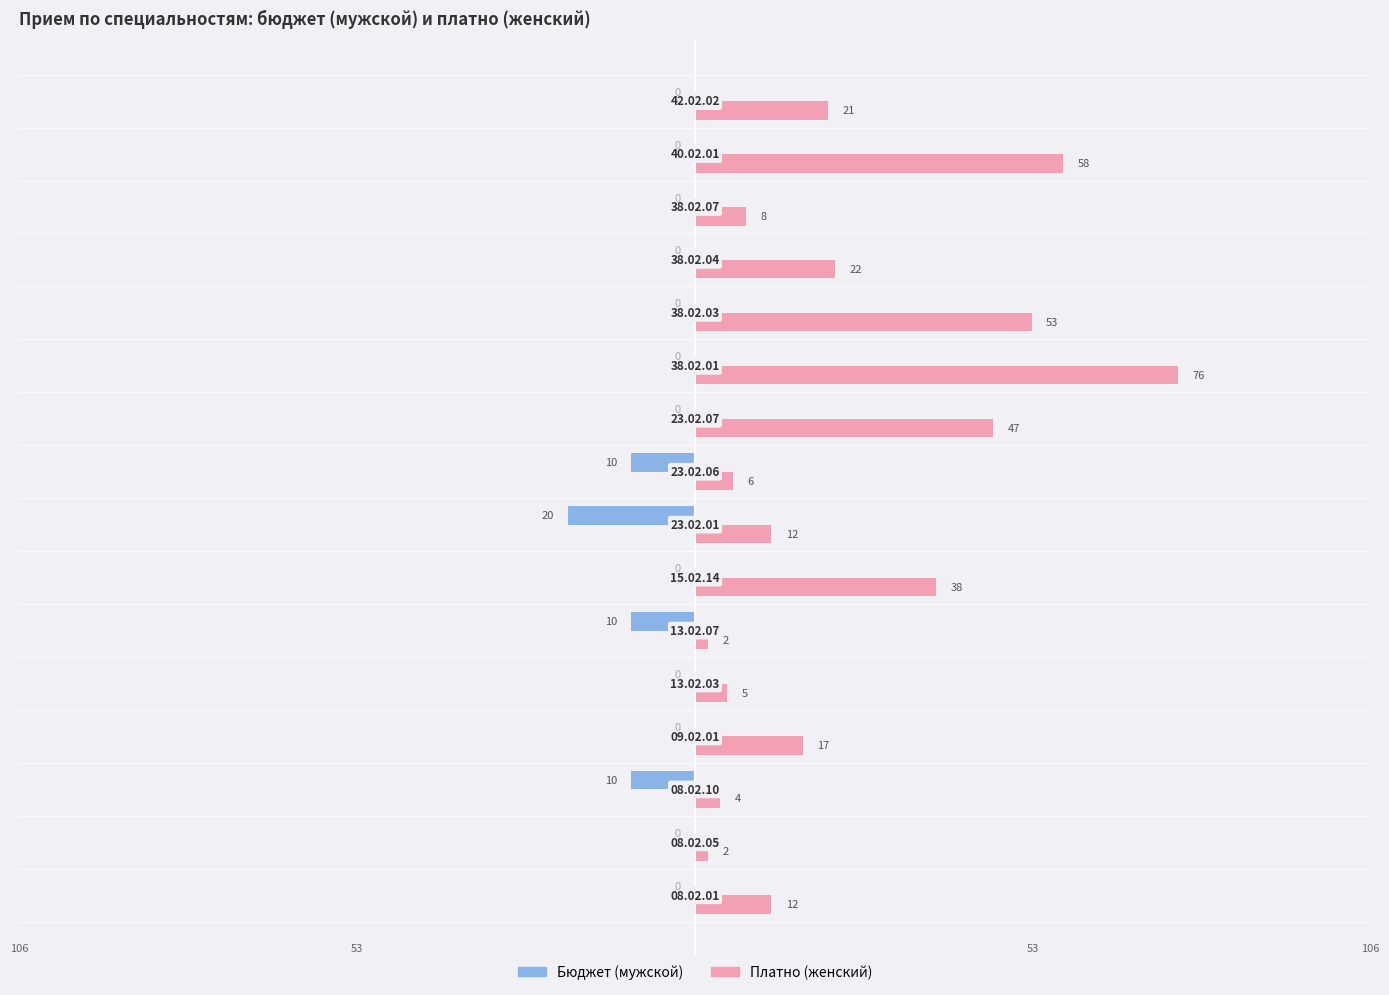

Which series has the largest total across all categories?

Платно (женский)